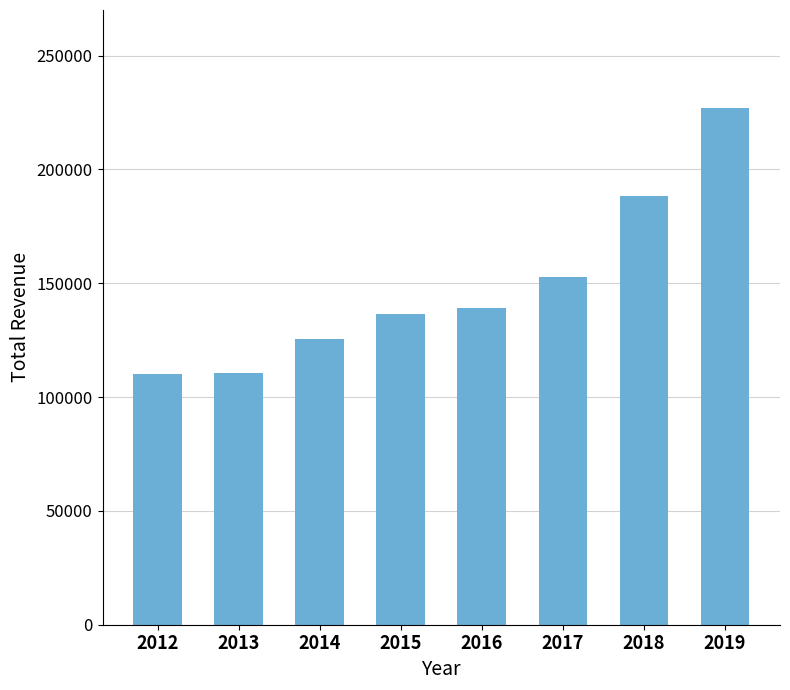

What is the minimum value shown in the chart?

110000